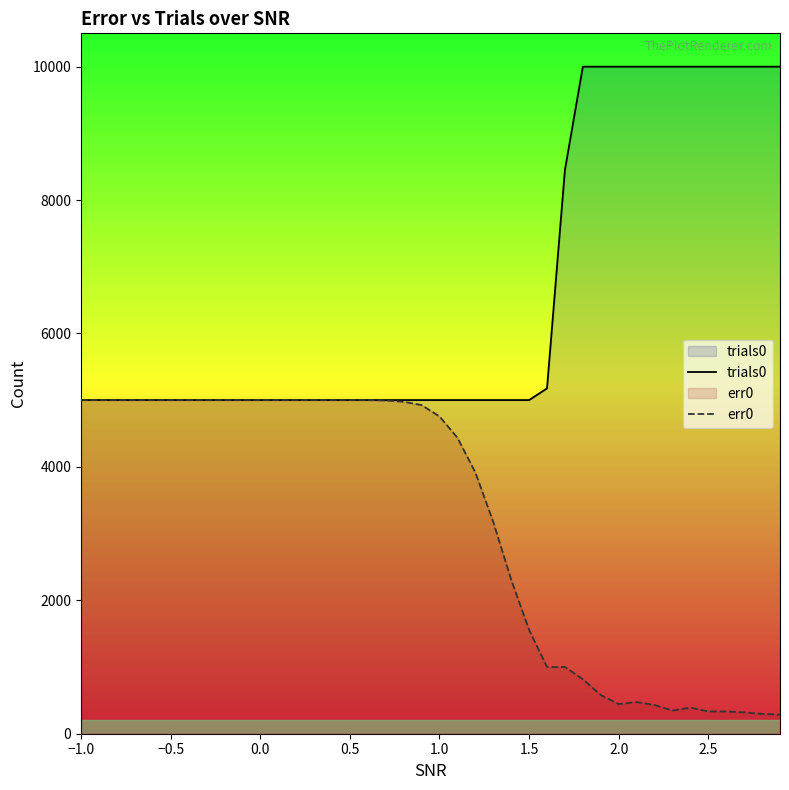

What is the approximate value of err0 at 0.0?

5002